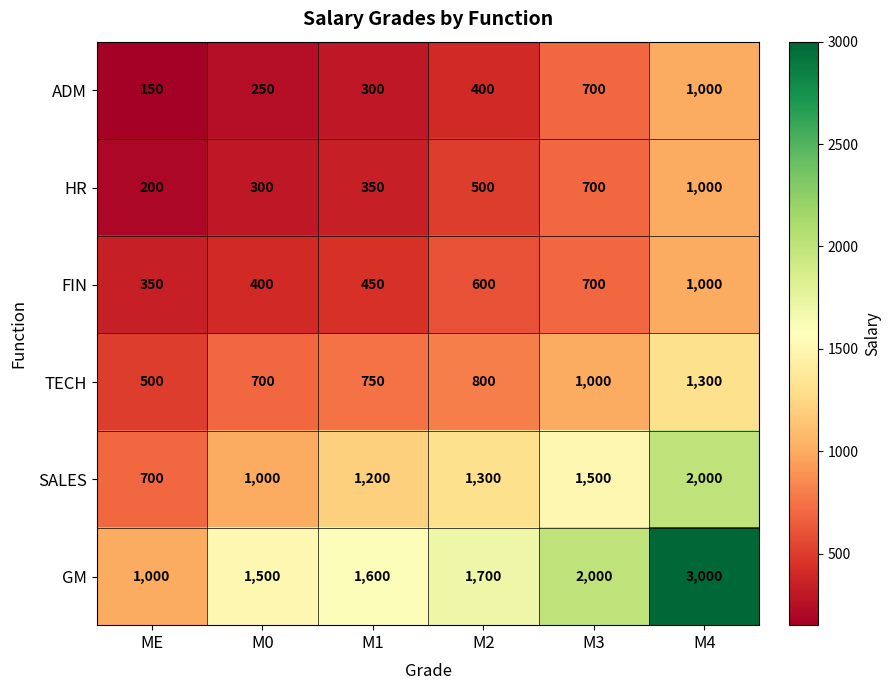

What is the spread (max minus min) of values at M2?

1300